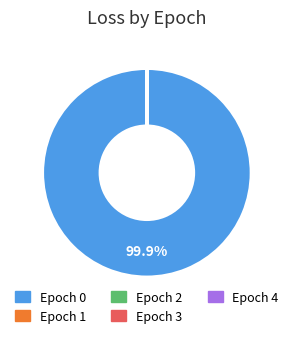

Is there a majority slice in this chart?

Yes